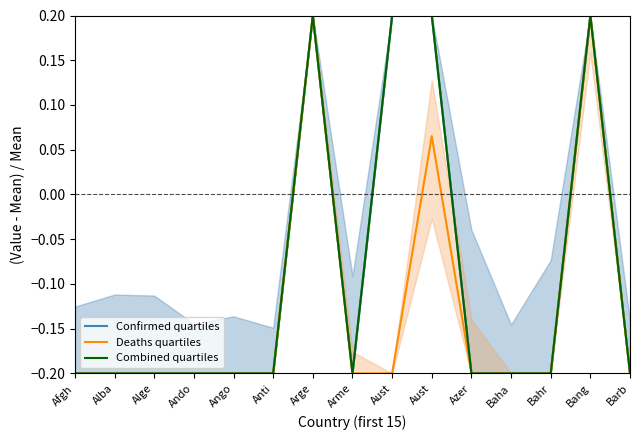

Which series changed the most between Ando and Barb?

Confirmed quartiles